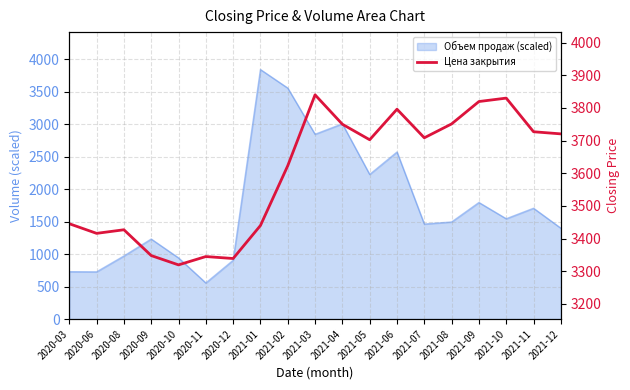

What is the change in value from 2021-02 to 2021-10?

+207.0